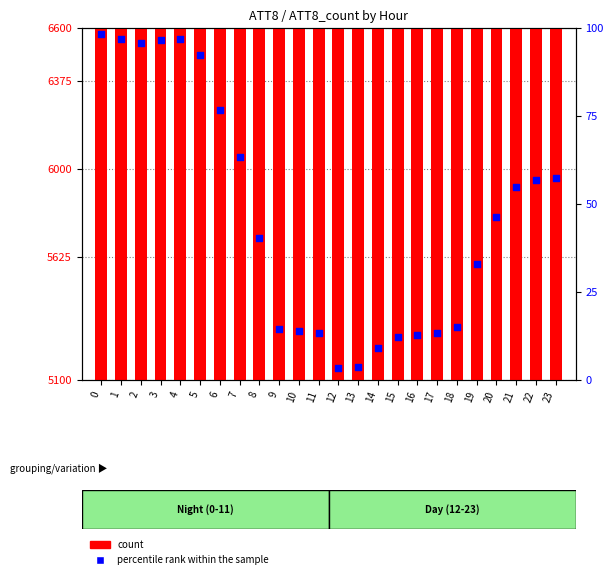

At how many categories does at least one series exceed 35403?

5